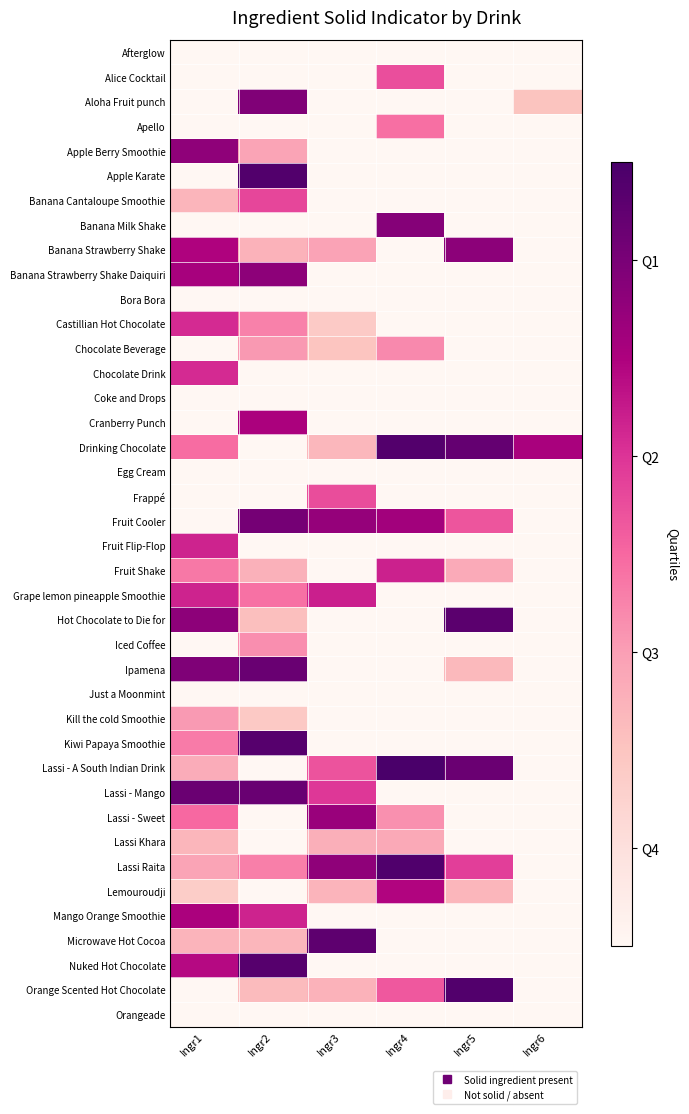

Which has a higher value, Ingr3 or Ingr5?

Ingr3